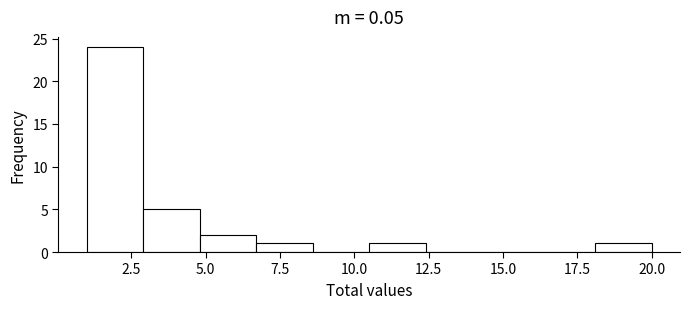

Read against the x-axis, roughly where is the centre of the tallest bar?

2.0